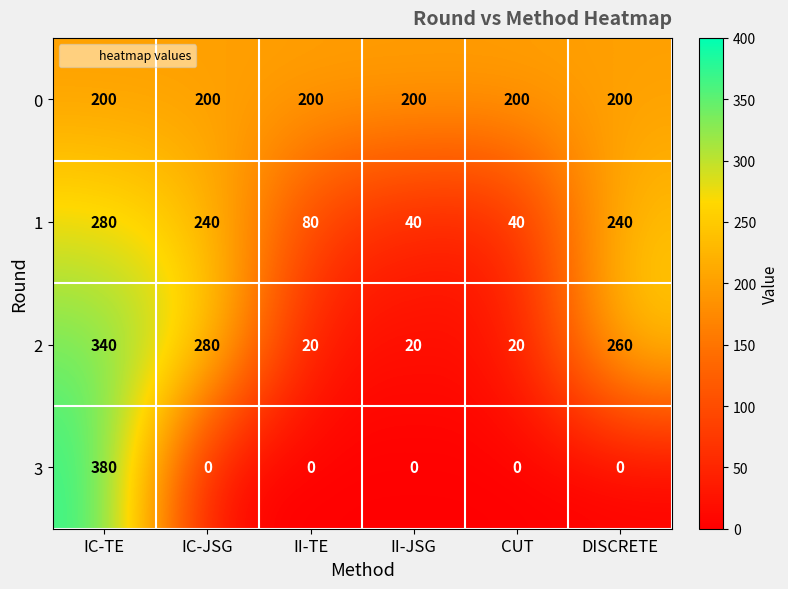

At IC-JSG, list the series in order from largest to smallest.

2, 1, 0, 3